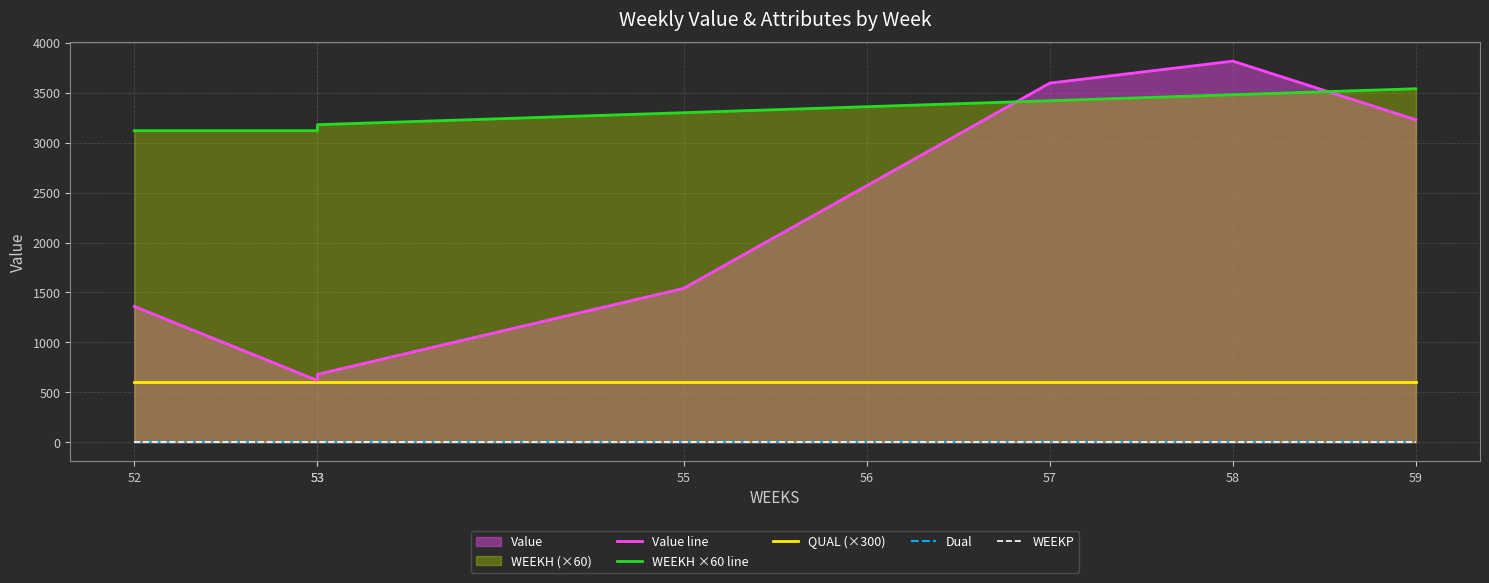

What is the total value across all series at 56?

6528.6